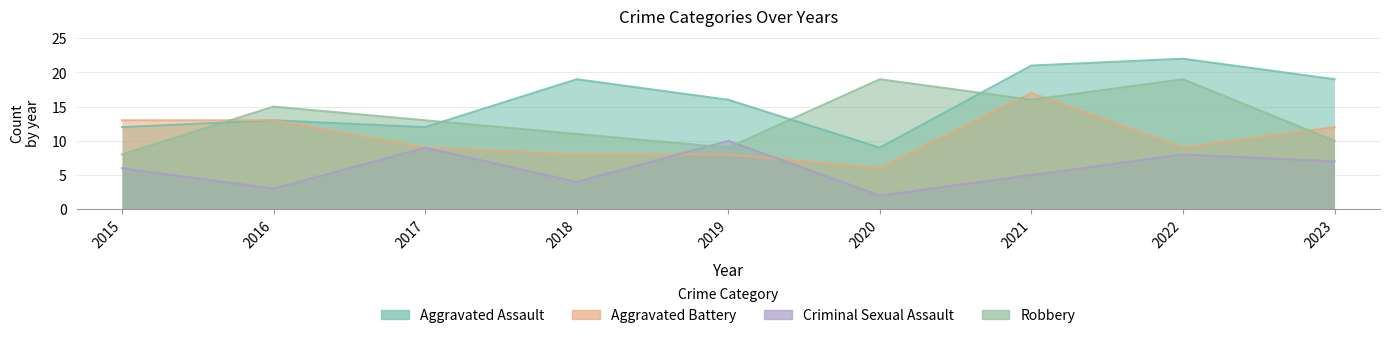

Reading left to right, what are all the values shown in this chart?

Aggravated Assault: 12	13	12	19	16	9	21	22	19
Aggravated Battery: 13	13	9	8	8	6	17	9	12
Criminal Sexual Assault: 6	3	9	4	10	2	5	8	7
Robbery: 8	15	13	11	9	19	16	19	10